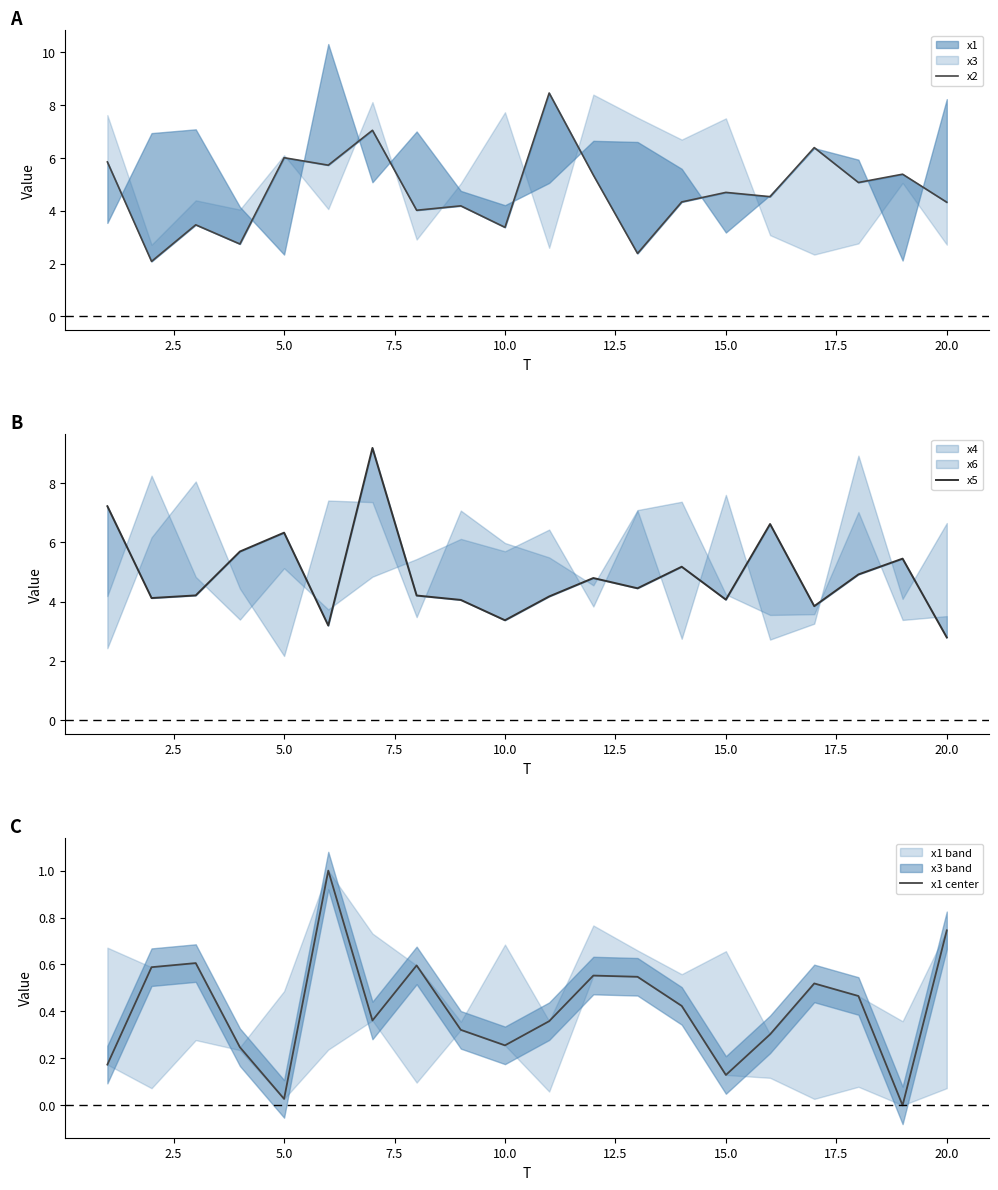

True or false: x1 center and x5 intersect in this chart.

False